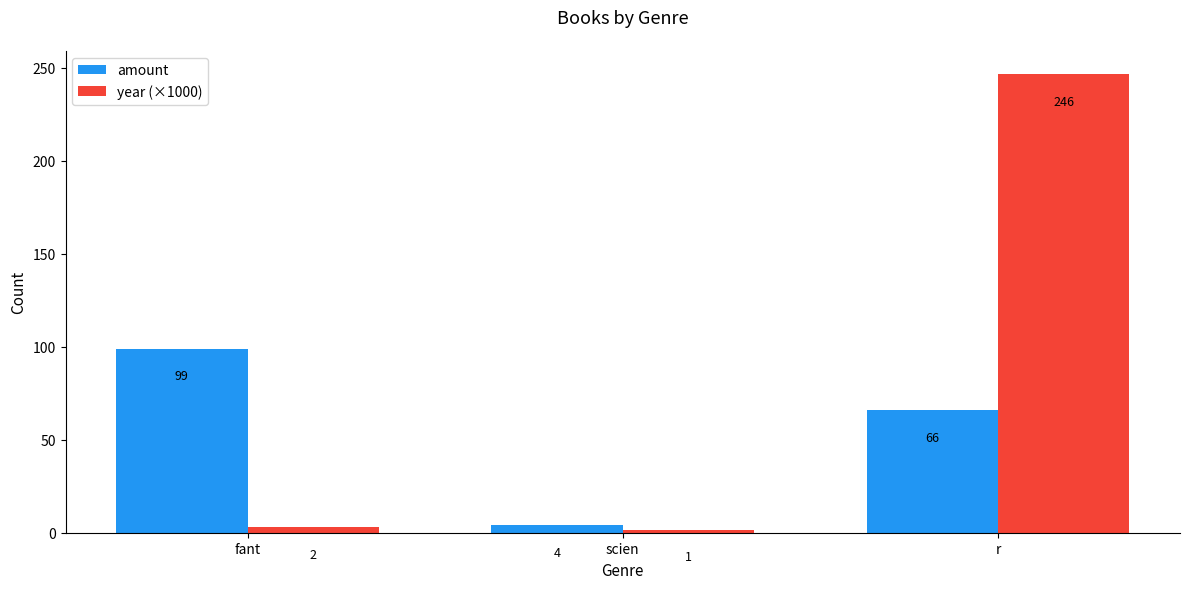

What is the difference between the highest and lowest values at r?

180.7